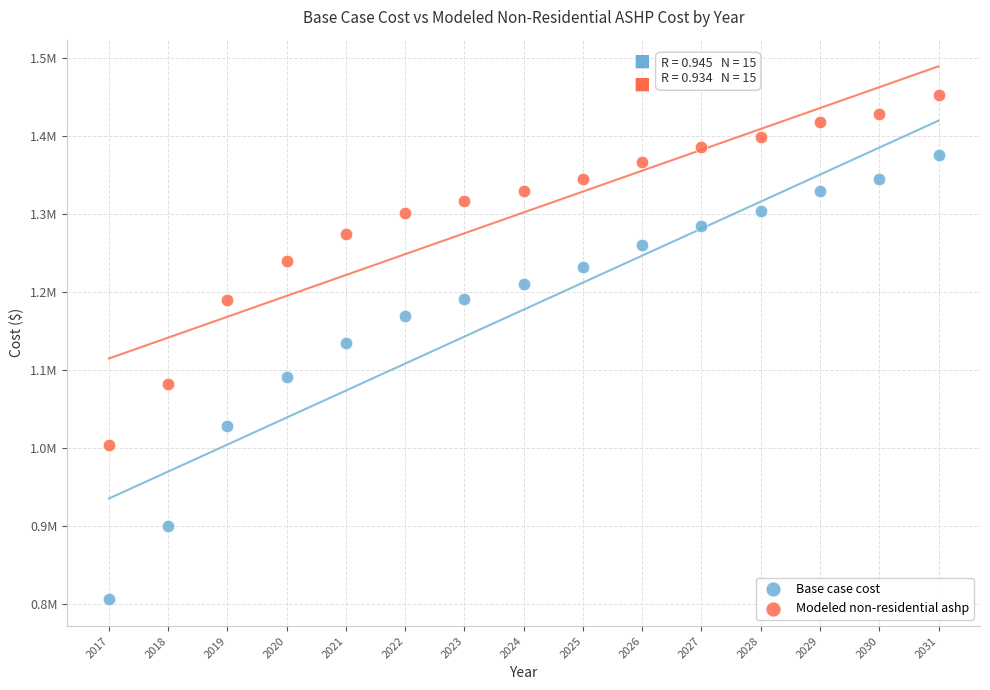

Which series contains the lowest Y value?

Base case cost